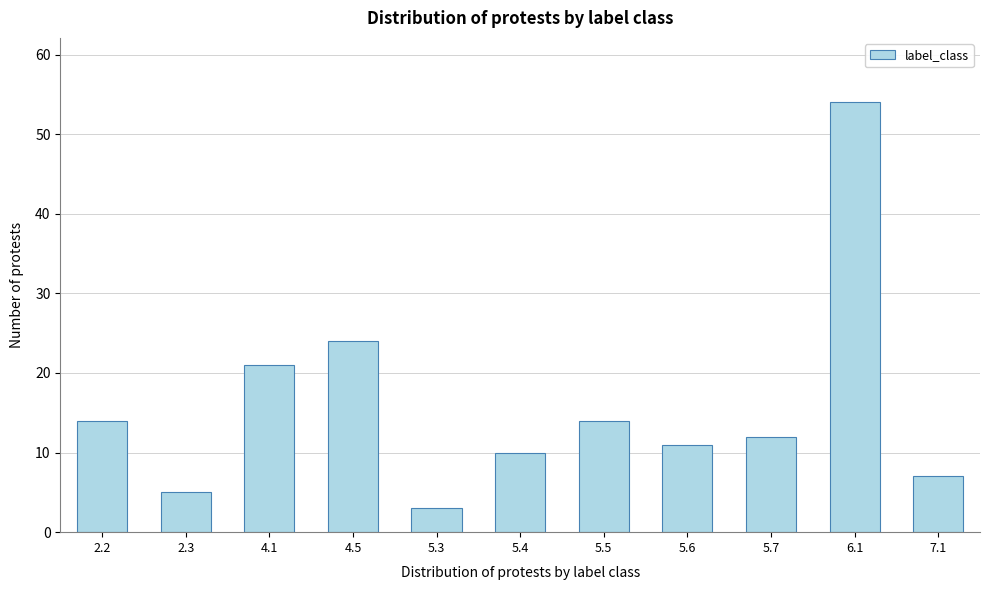

Reading right to left, what are all the values shown in this chart?

7.1=7	6.1=54	5.7=12	5.6=11	5.5=14	5.4=10	5.3=3	4.5=24	4.1=21	2.3=5	2.2=14